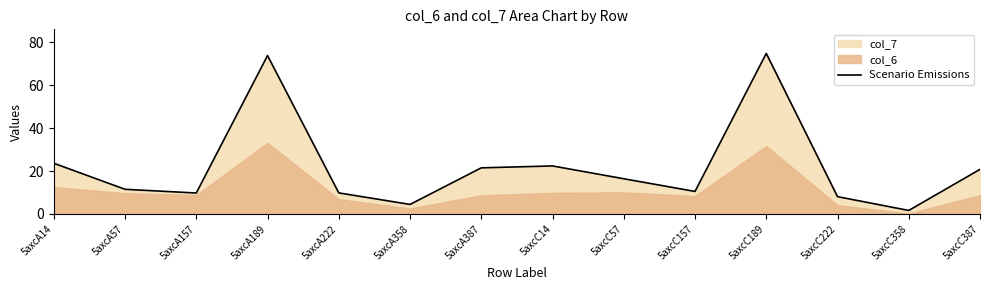

Where is the first local minimum?

5axcA157